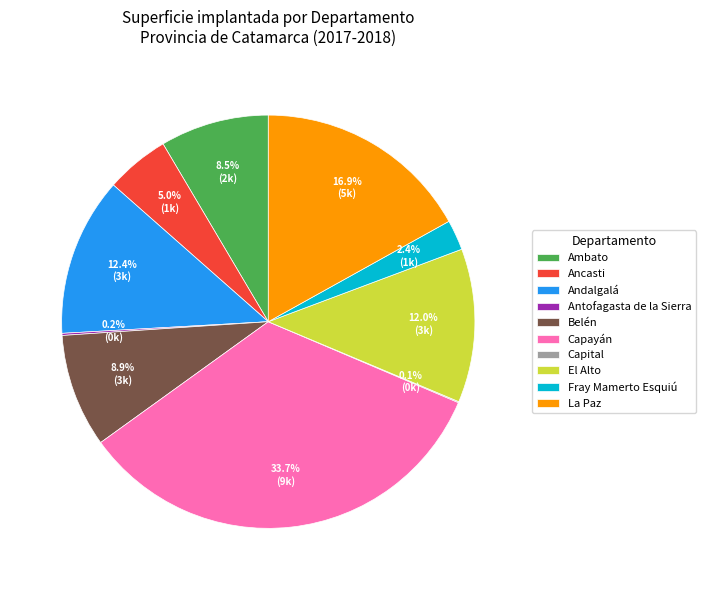

To the nearest percent, what is the average slice percentage?

10%